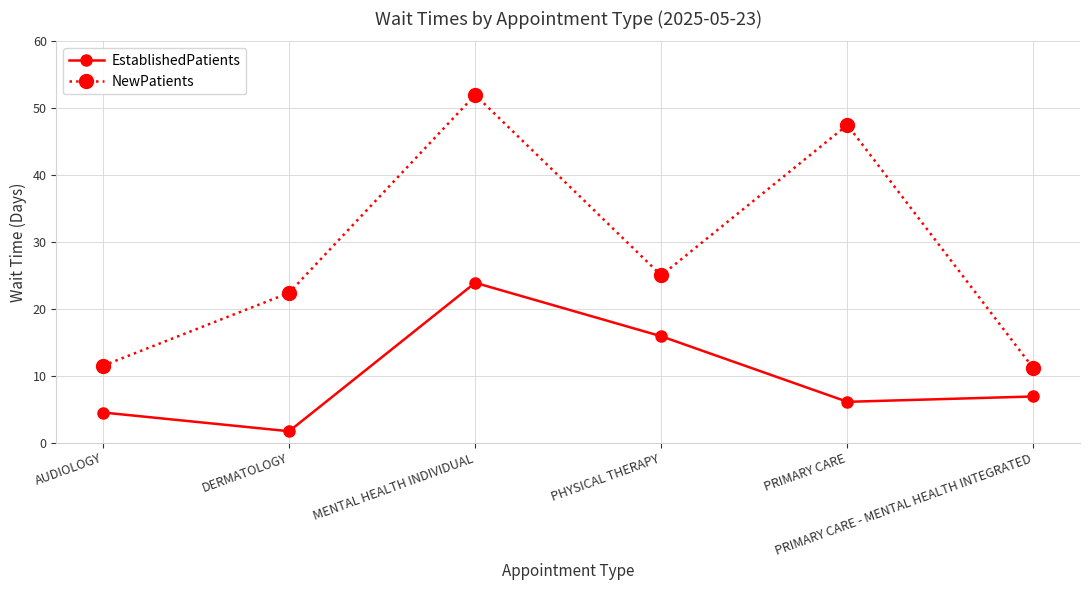

True or false: NewPatients and EstablishedPatients cross at least once.

False